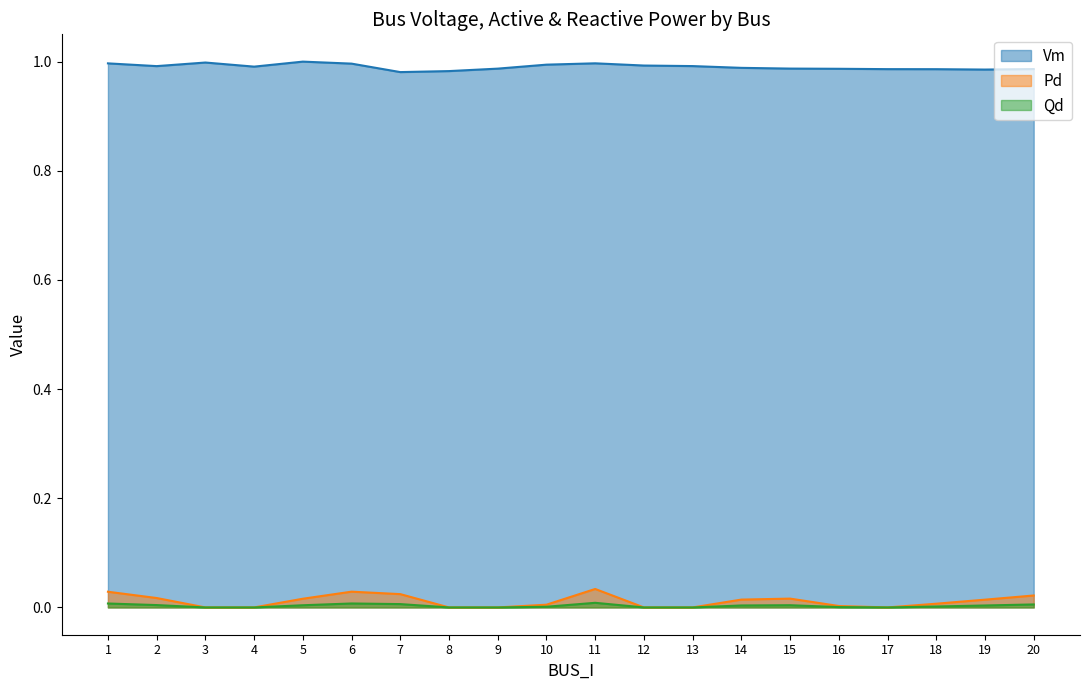

The Pd series shows 0.0 at 16. True or false?

True